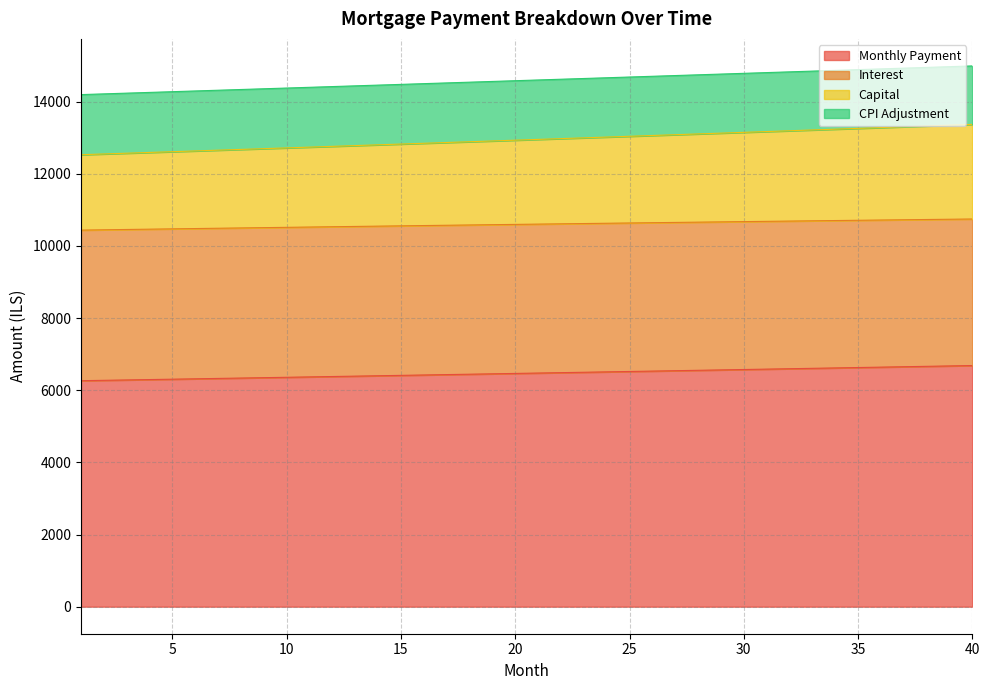

What is the highest value of the Monthly Payment series?

6683.5